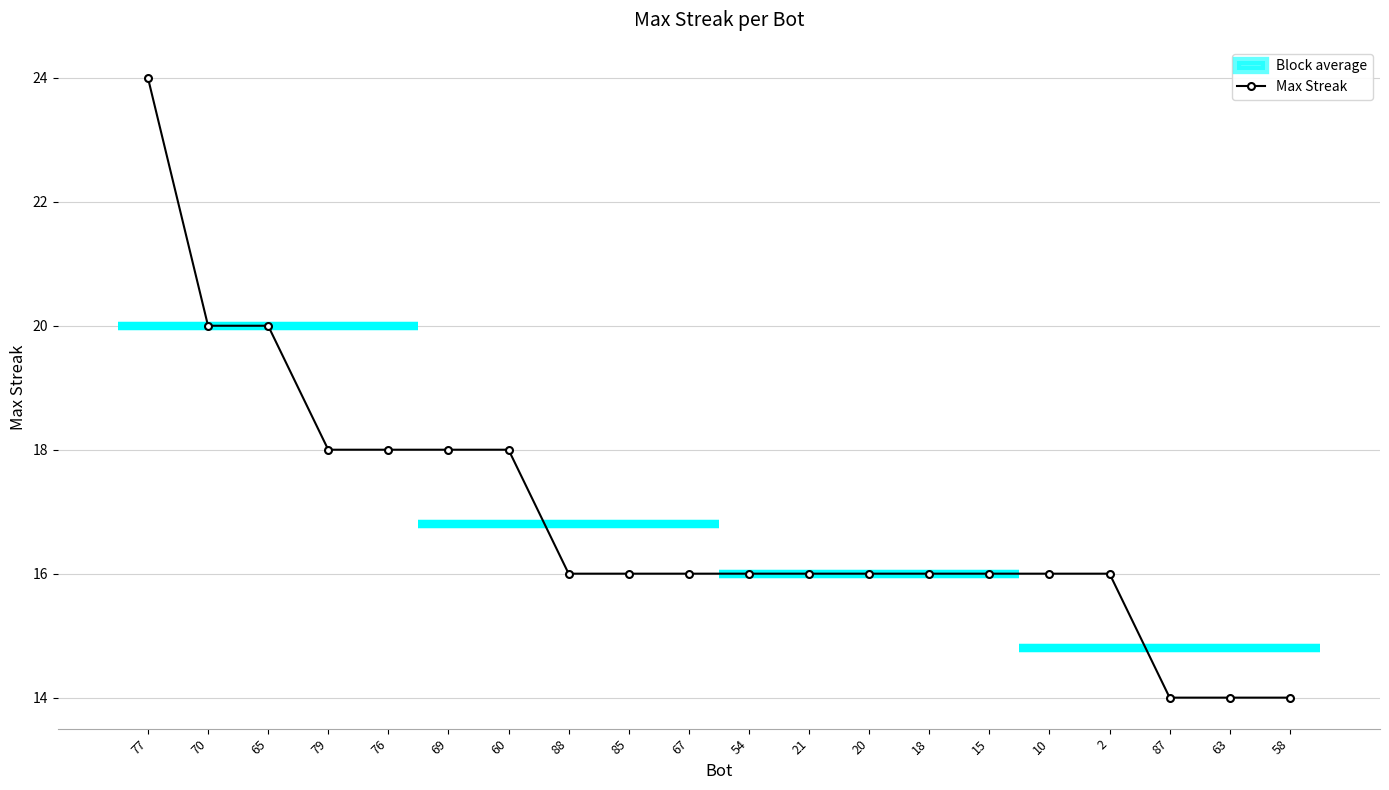

True or false: the data shows 27 at 69.

False